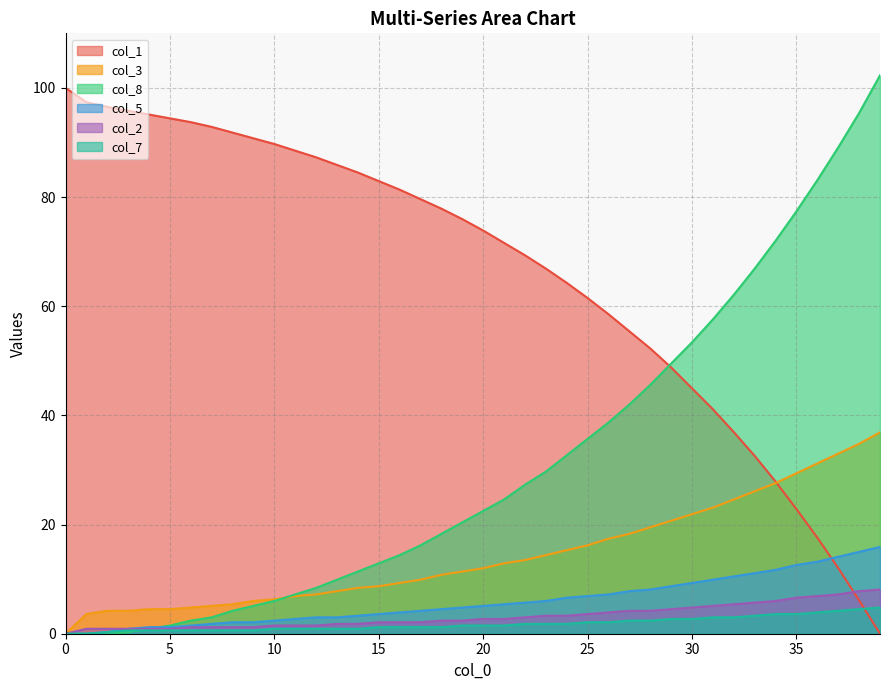

At which label is col_3 closest to 18?

27